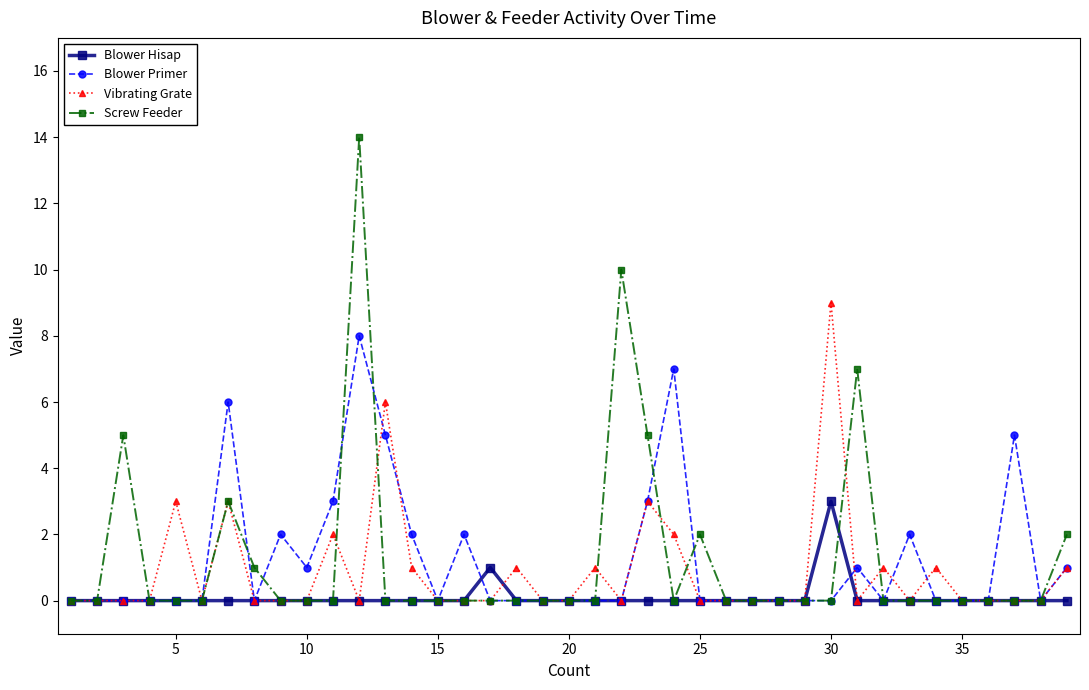

True or false: Blower Hisap has more than 0 interior local peaks.

True